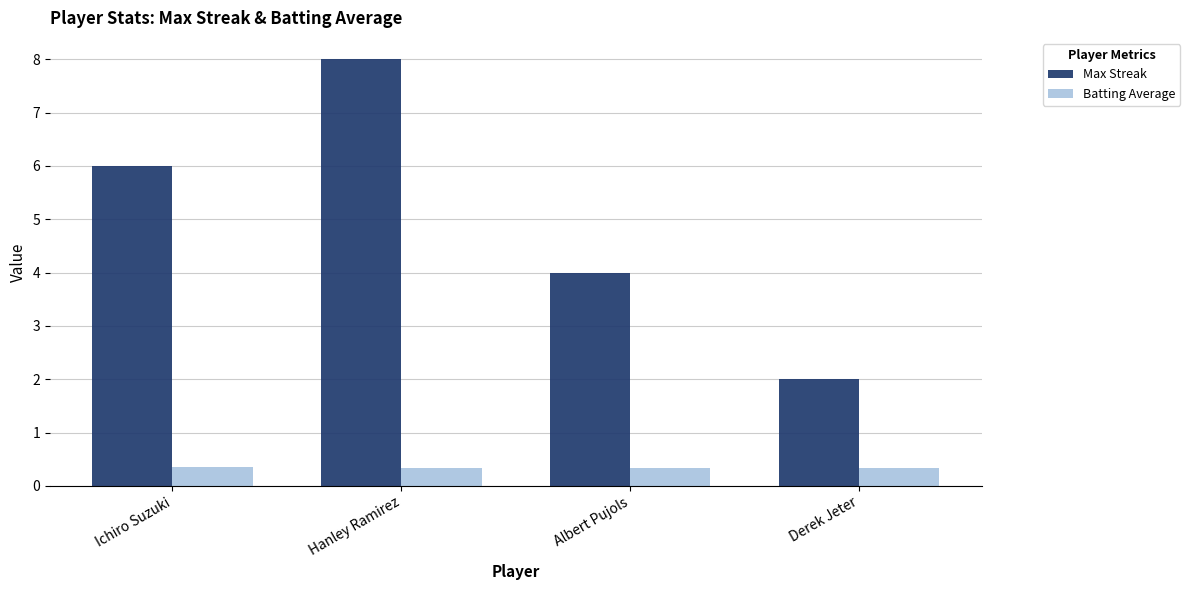

Rank the series by their maximum value, from highest to lowest.

Max Streak, Batting Average